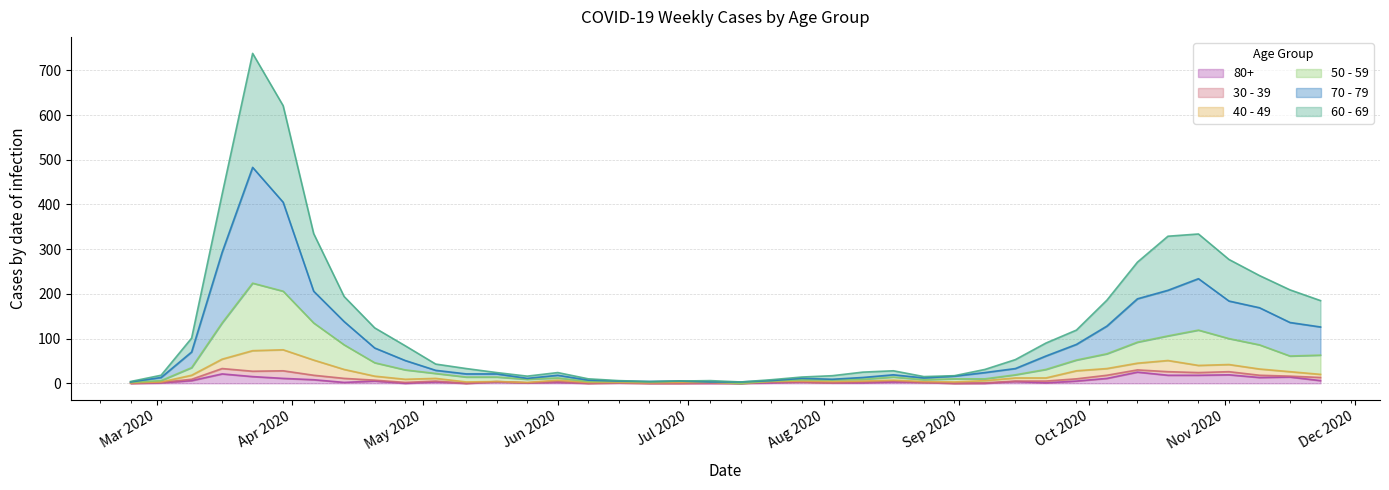

Which series has the largest total across all categories?

60 - 69